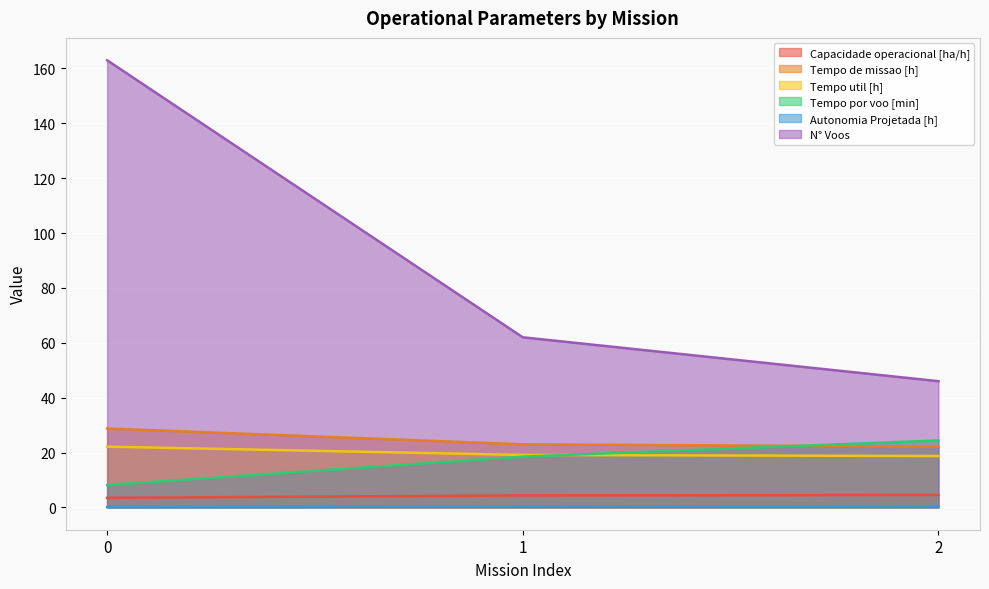

What is the sum of the Tempo por voo [min] values at 2 and 0?

32.5